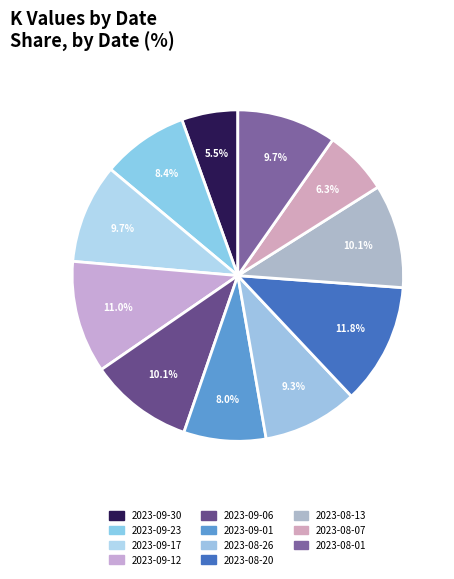

How many slices are in this pie chart?

11